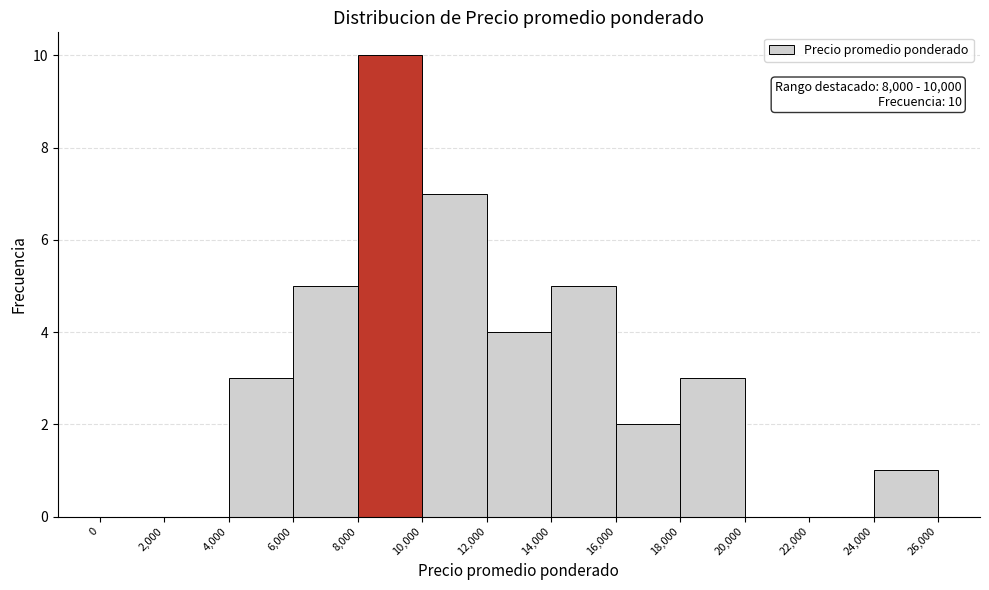

Which range on the x-axis has the tallest bar?

8,000 to 10,000